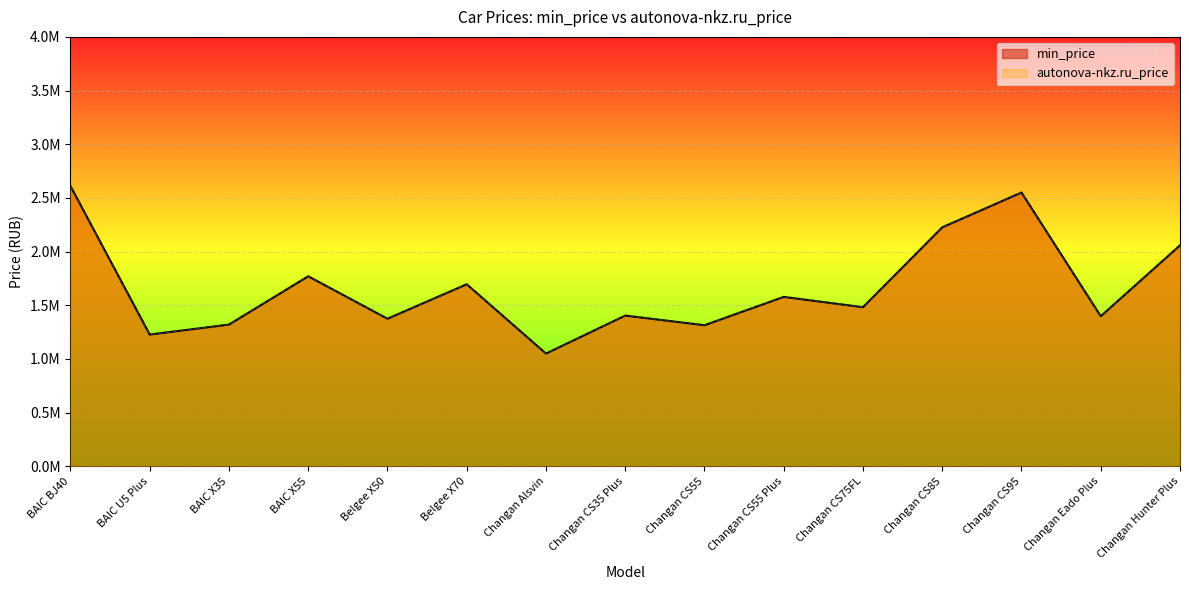

What is the label of the 10th point from the left?

Changan CS55 Plus